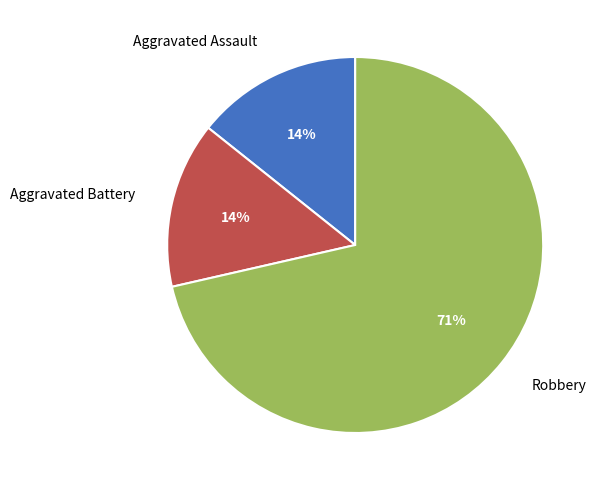

To the nearest percent, what percentage of the pie is Aggravated Assault?

14%